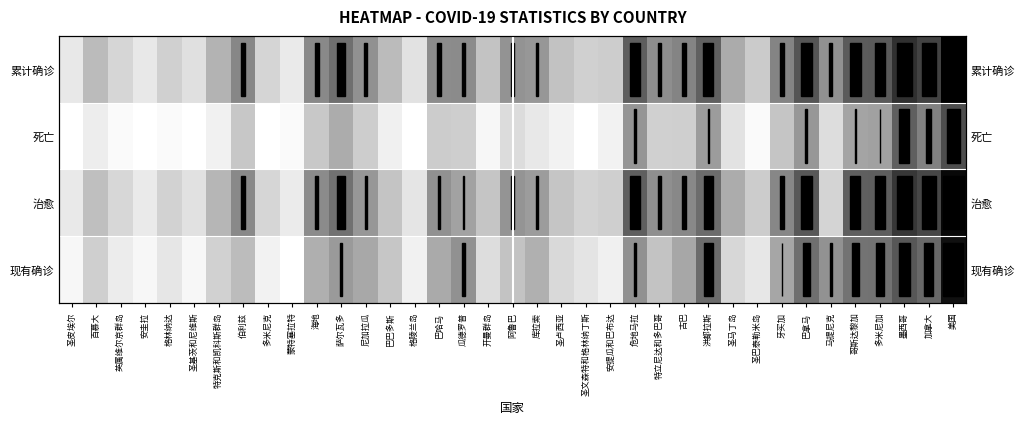

Which series has the largest total across all categories?

累计确诊